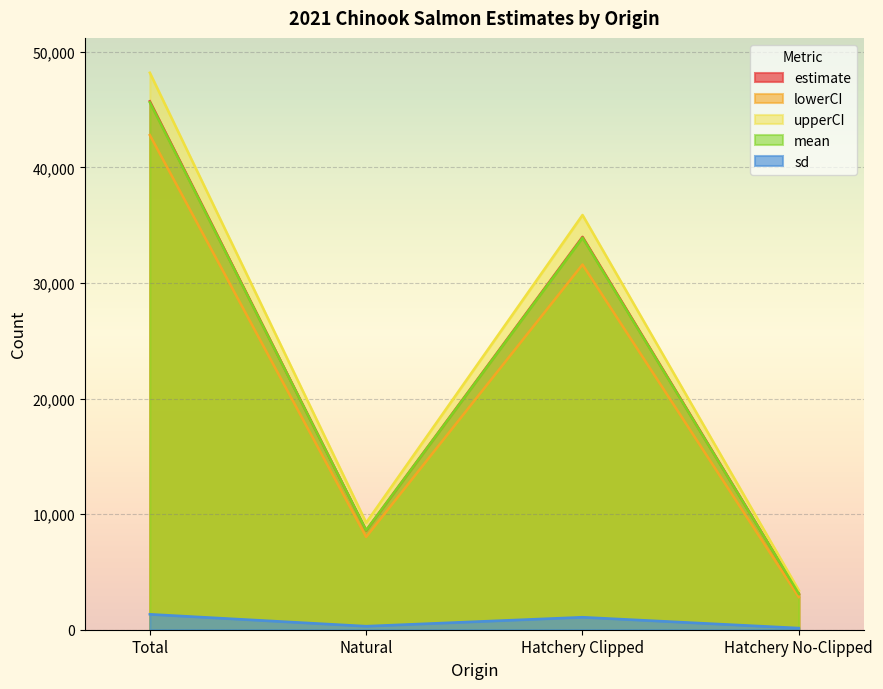

What are all the series names shown in the legend?

estimate, lowerCI, upperCI, mean, sd